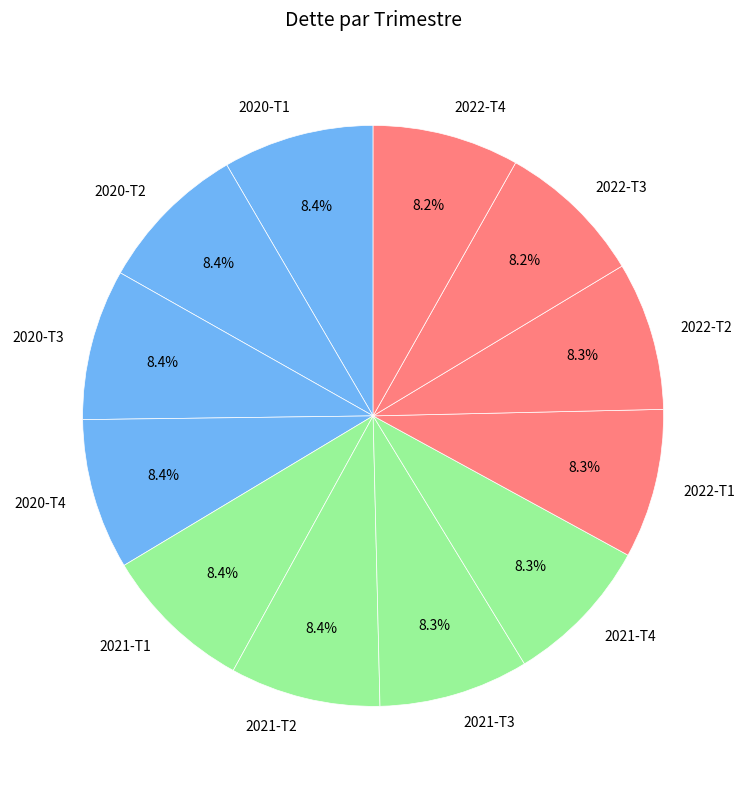

Is 2022-T1 the majority of the pie?

No